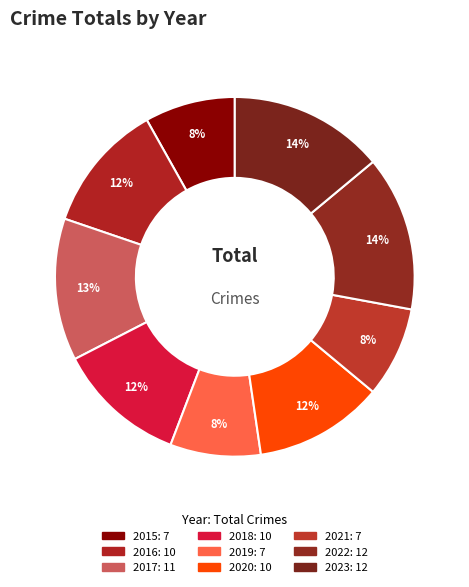

Which slice is the smallest?

2015